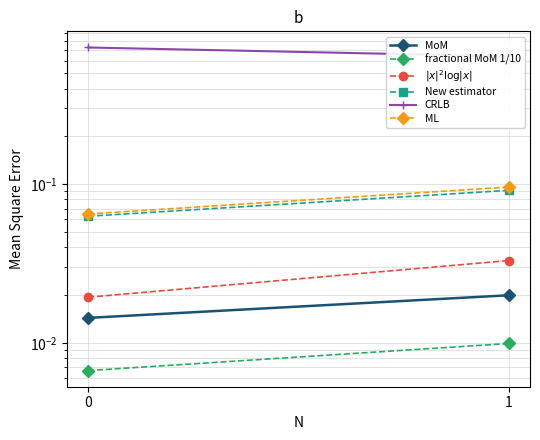

Read the CRLB value at 1.

0.6